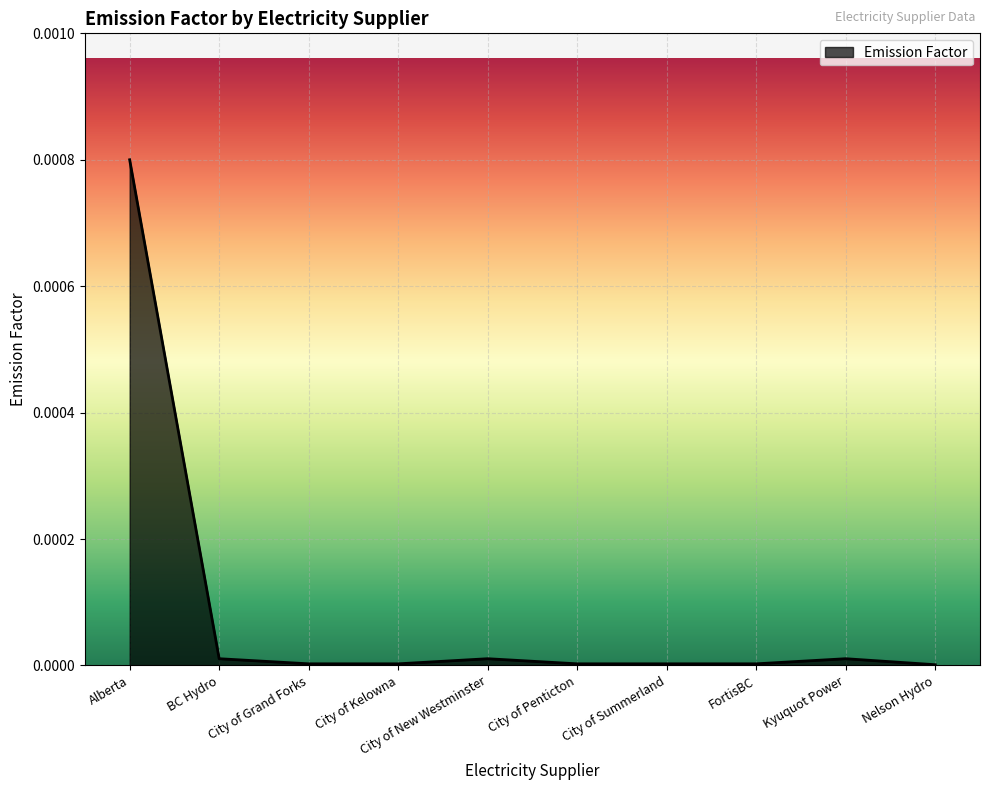

Which has a higher value, Alberta or City of New Westminster?

Alberta